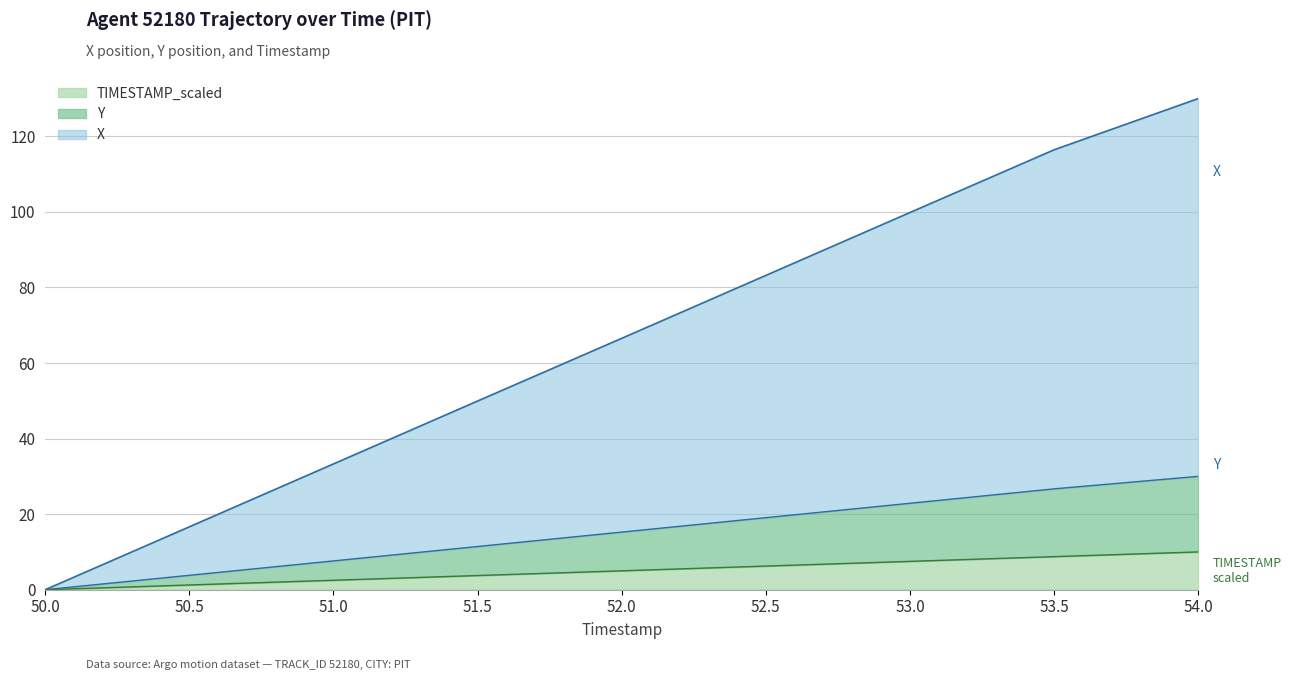

What is the label of the 7th point from the left?

53.0